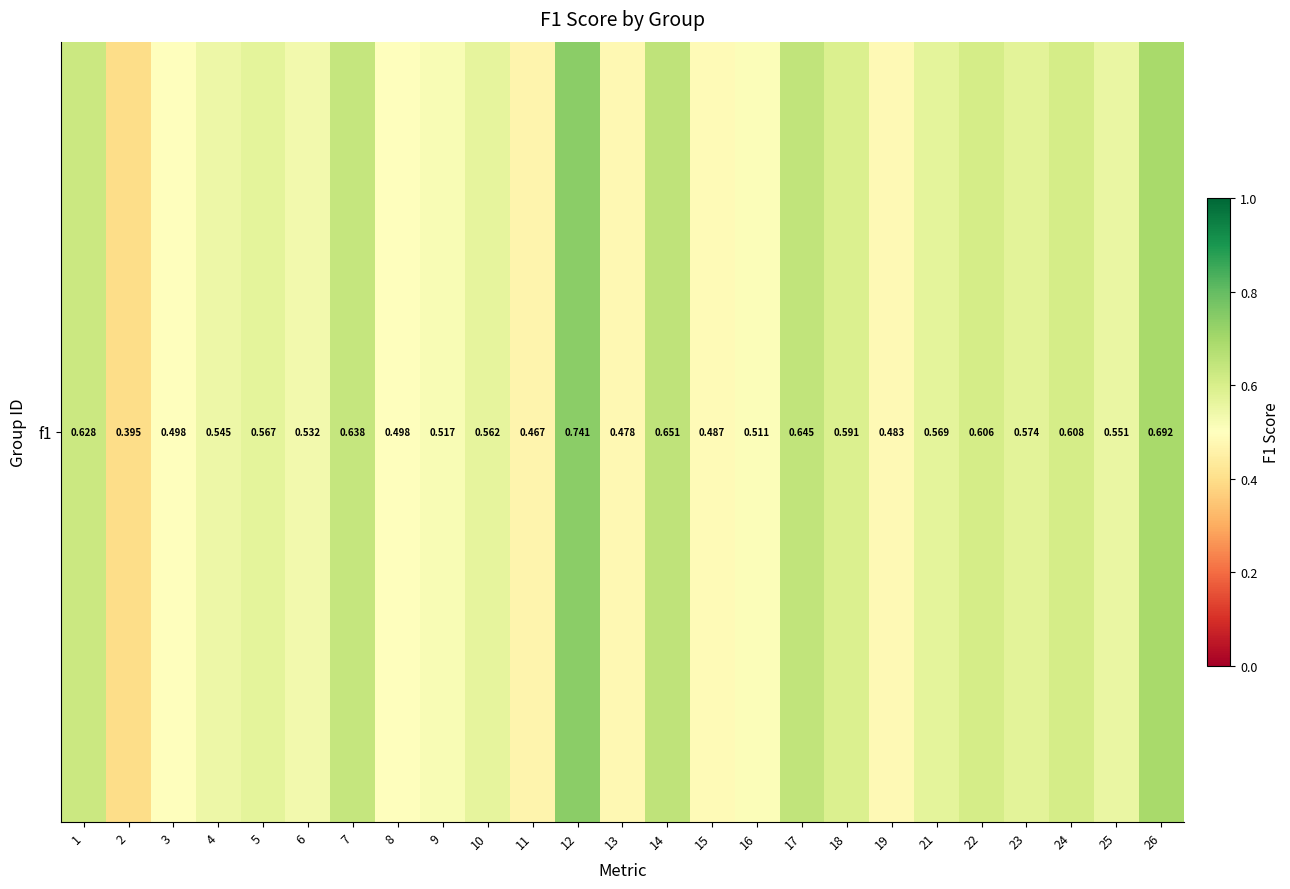

Reading left to right, transcribe all the data shown in this chart.

0.6	0.4	0.5	0.5	0.6	0.5	0.6	0.5	0.5	0.6	0.5	0.7	0.5	0.7	0.5	0.5	0.6	0.6	0.5	0.6	0.6	0.6	0.6	0.6	0.7